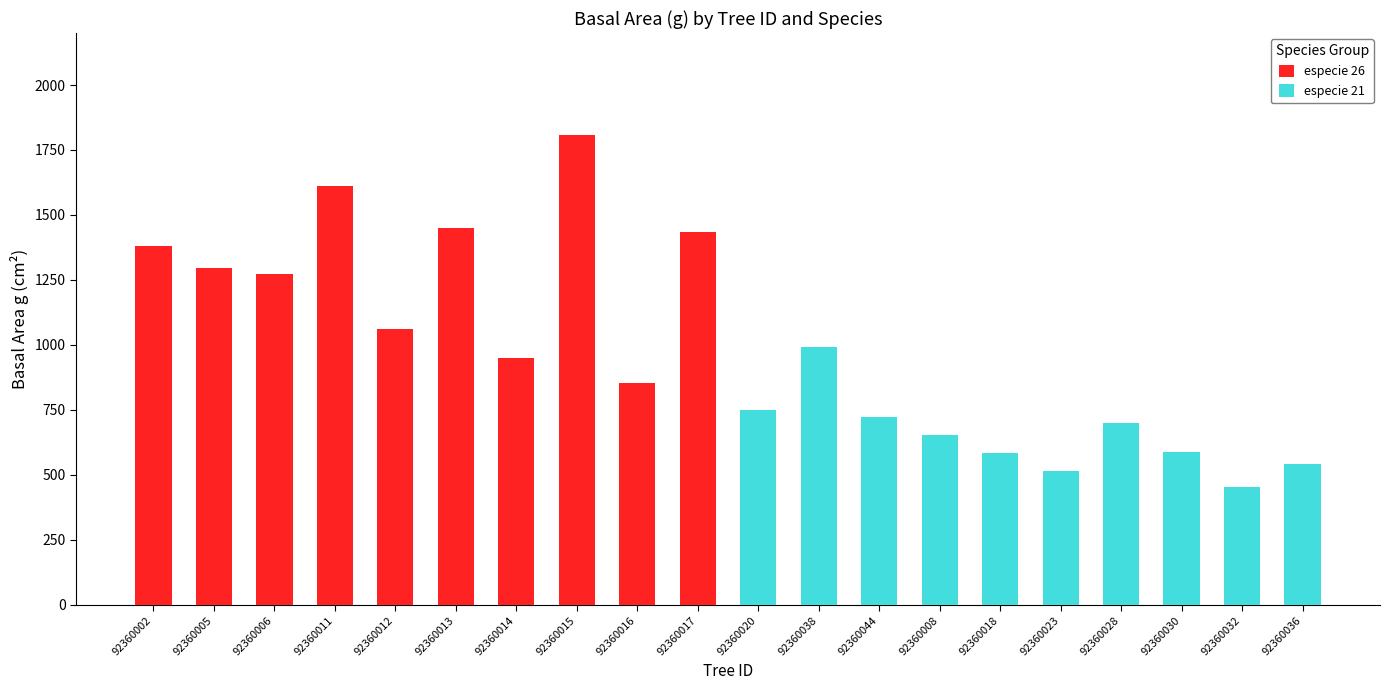

Reading left to right, what are all the values shown in this chart?

especie 26: 1380.0	1294.6	1271.1	1611.0	1062.5	1449.9	949.2	1808.2	855.3	1435.0
especie 21: 749.2	993.1	723.9	655.0	585.4	514.7	700.7	588.7	454.0	542.5